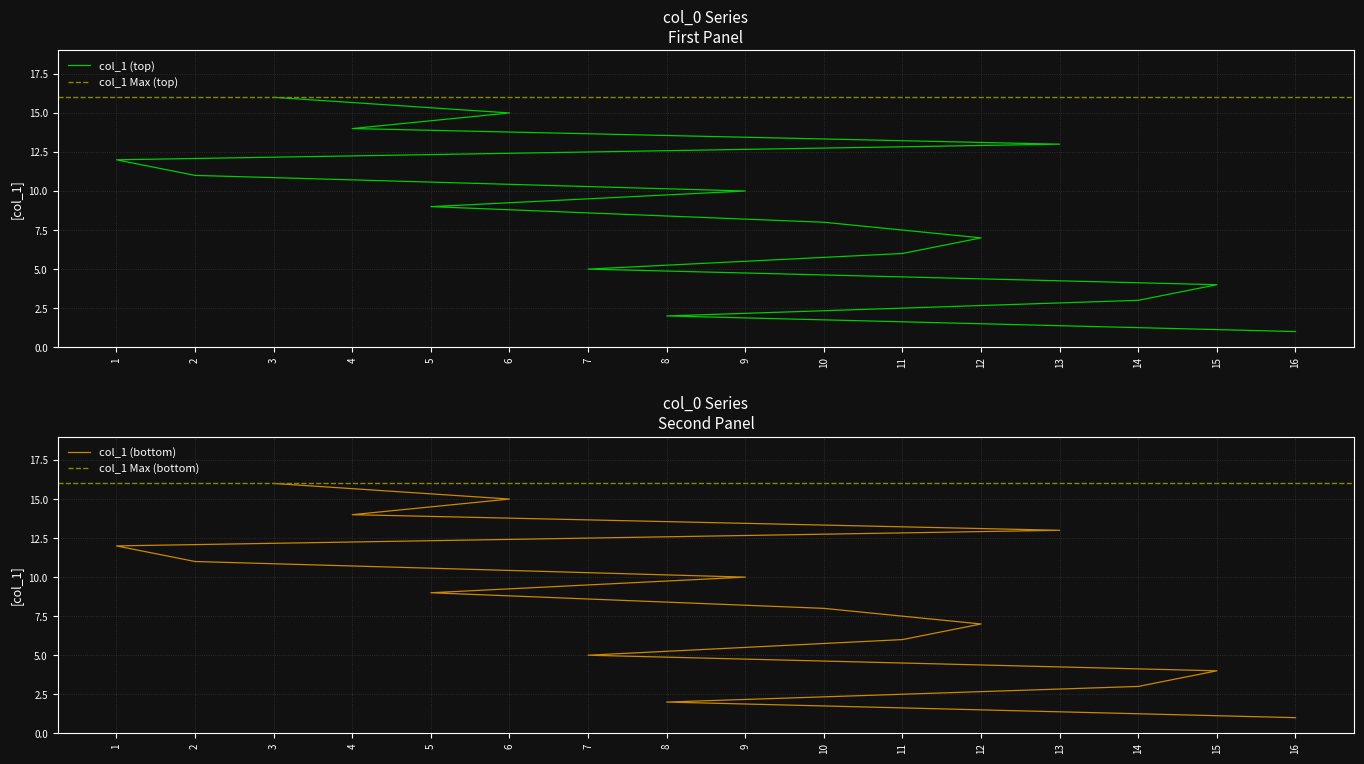

Which has a higher value, 13 or 14?

13